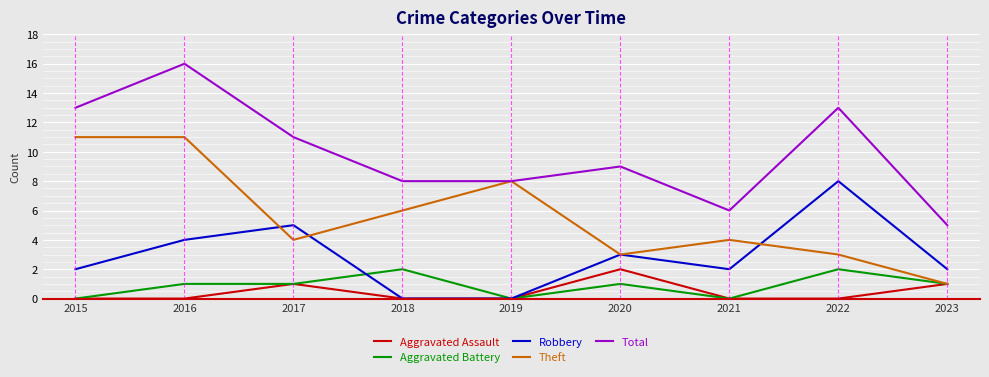

Where do Theft and Robbery first cross each other?

2016 and 2017